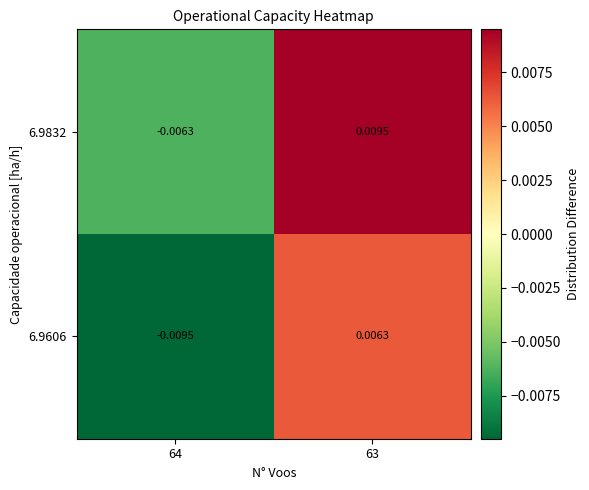

Is the value of 6.9832 at 63 greater than the value of 6.9606 at 63?

Yes